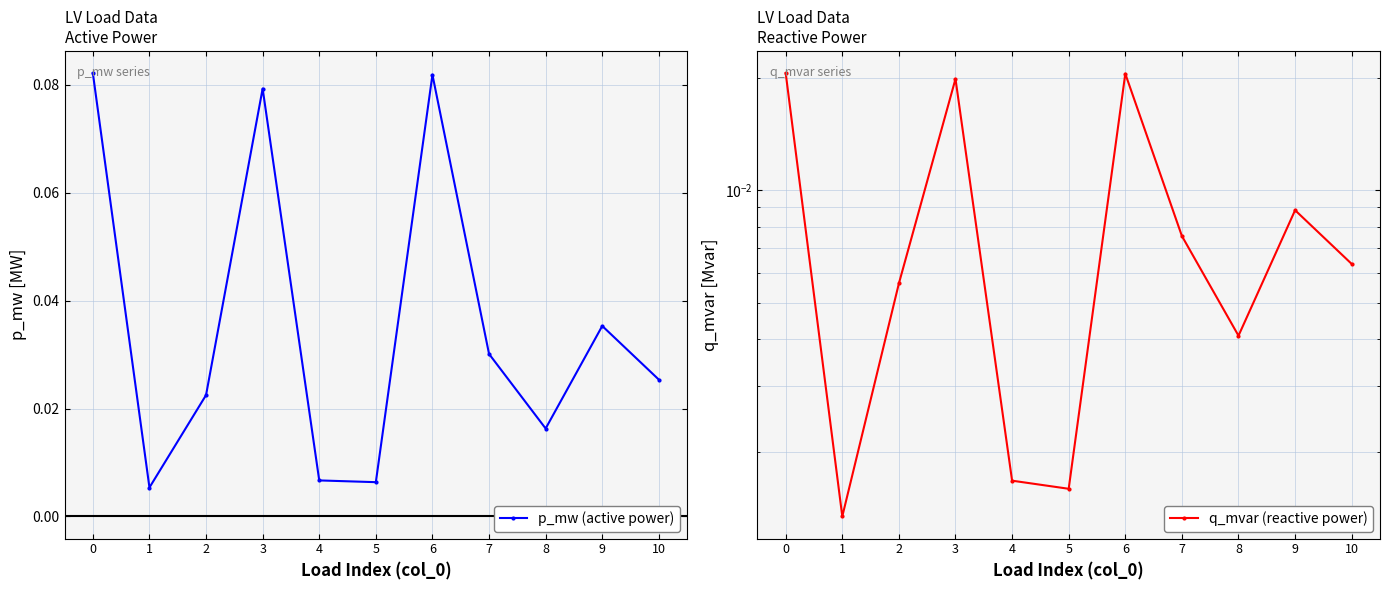

What are all the series names shown in the legend?

p_mw (active power), q_mvar (reactive power)